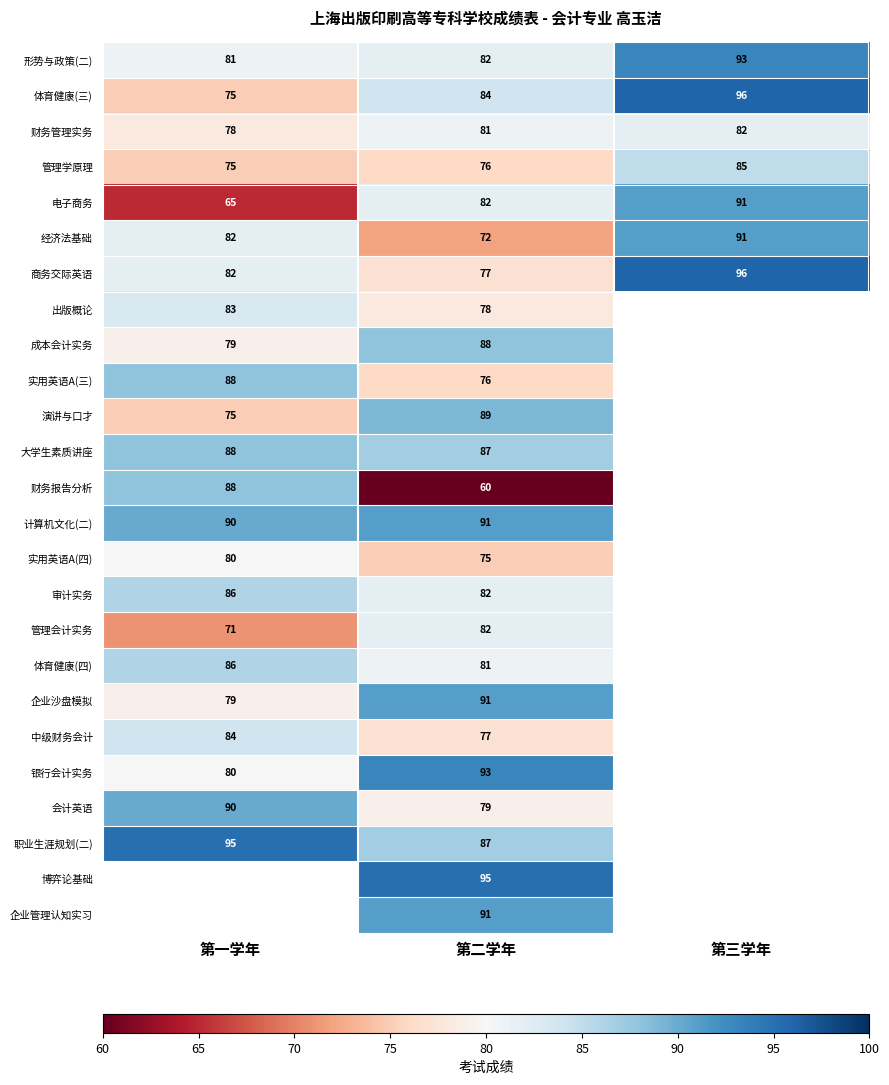

What is the difference between the 商务交际英语 values at 第三学年 and 第一学年?

14